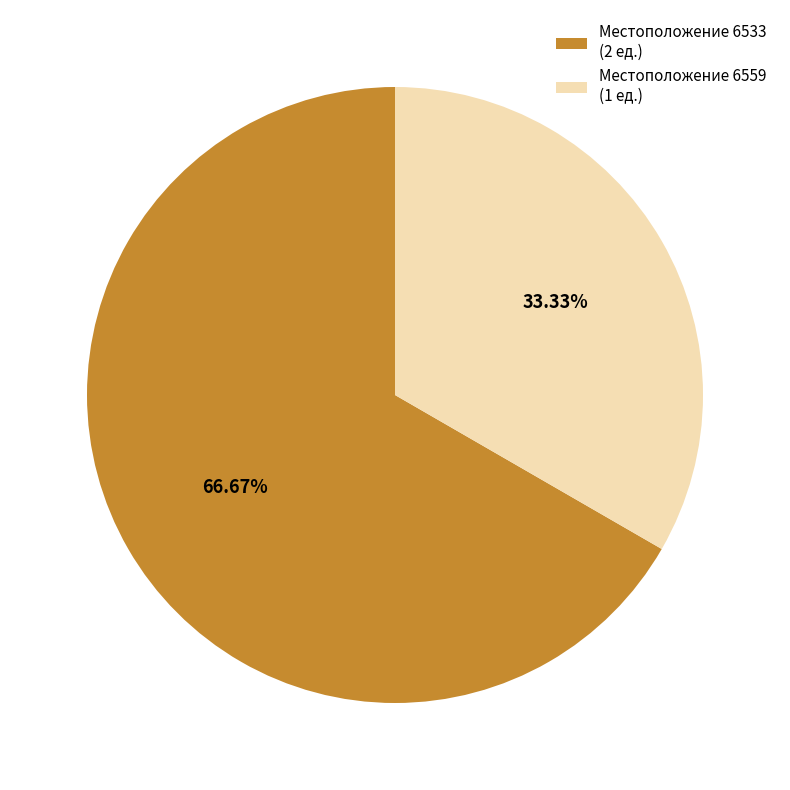

Is the sum of Местоположение 6559 (1 ед.) and Местоположение 6533 (2 ед.) greater than half?

Yes